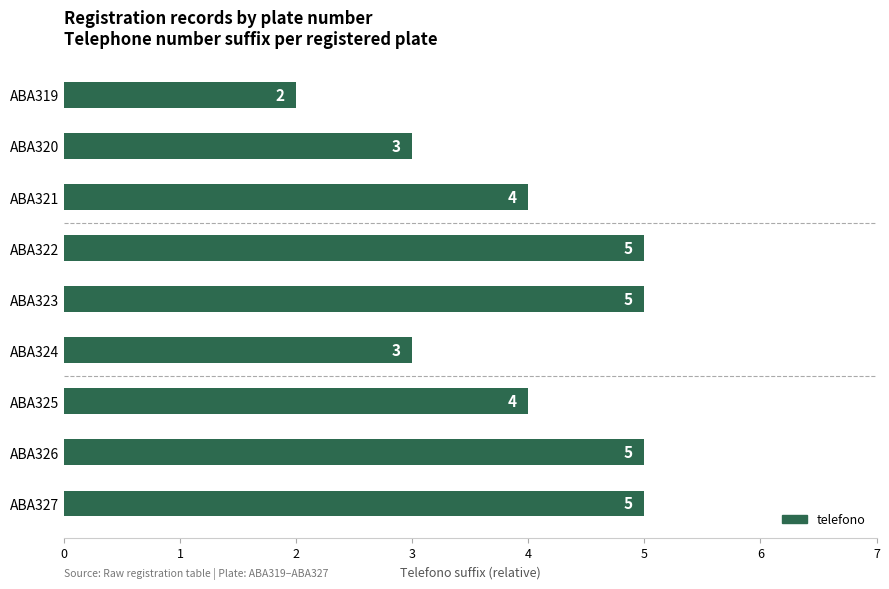

Reading top to bottom, list all the values displayed in this chart.

2	3	4	5	5	3	4	5	5